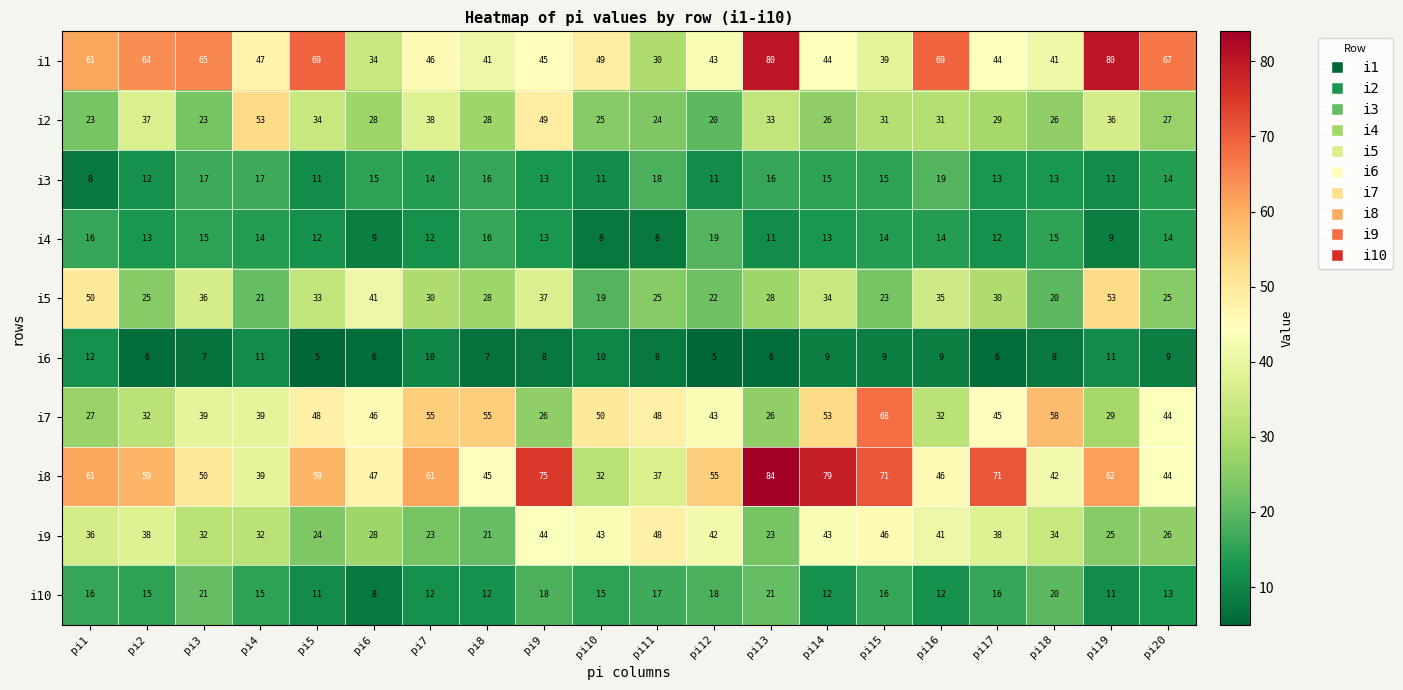

What is the average value of the i4 series?

13